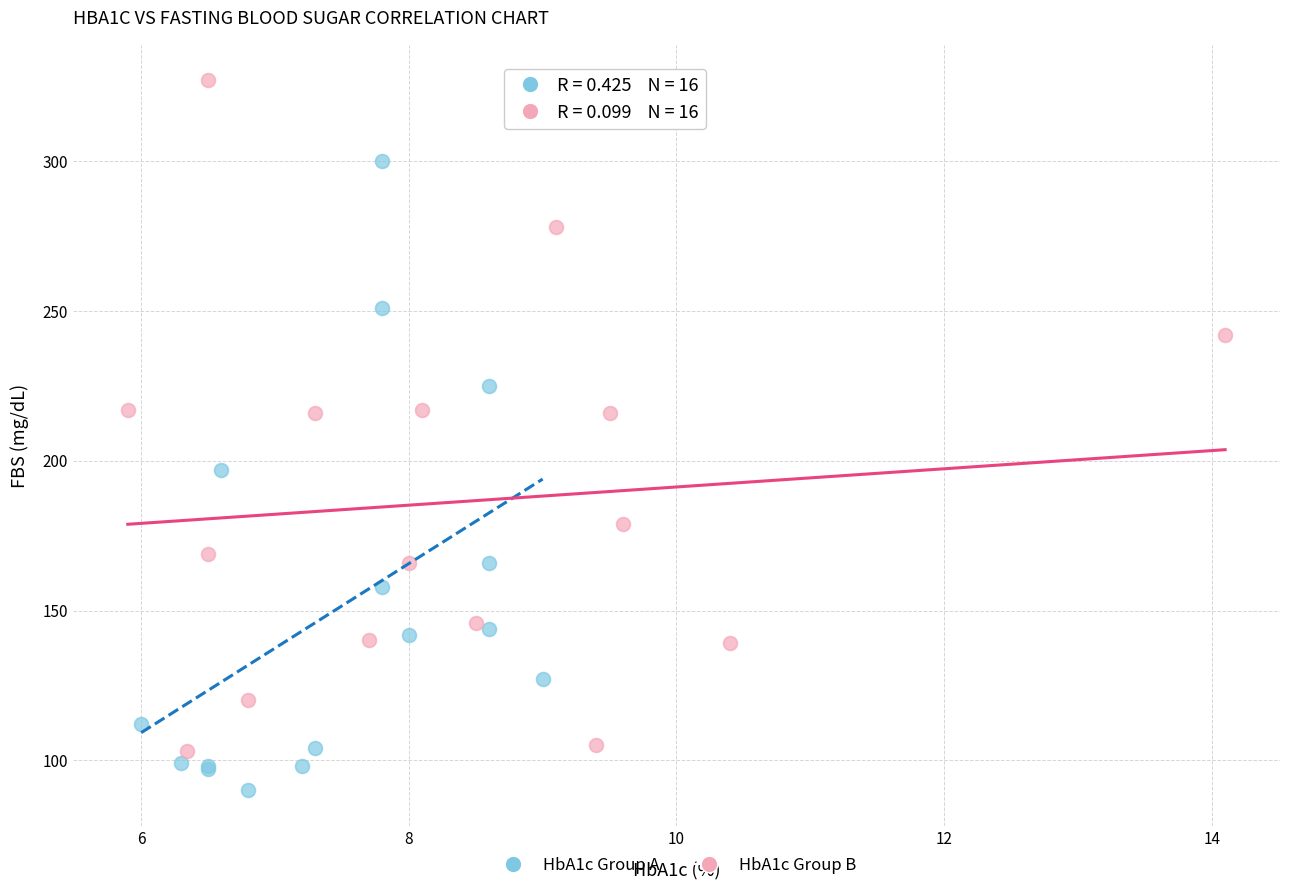

What are all the series names shown in the legend?

HbA1c Group A, HbA1c Group B